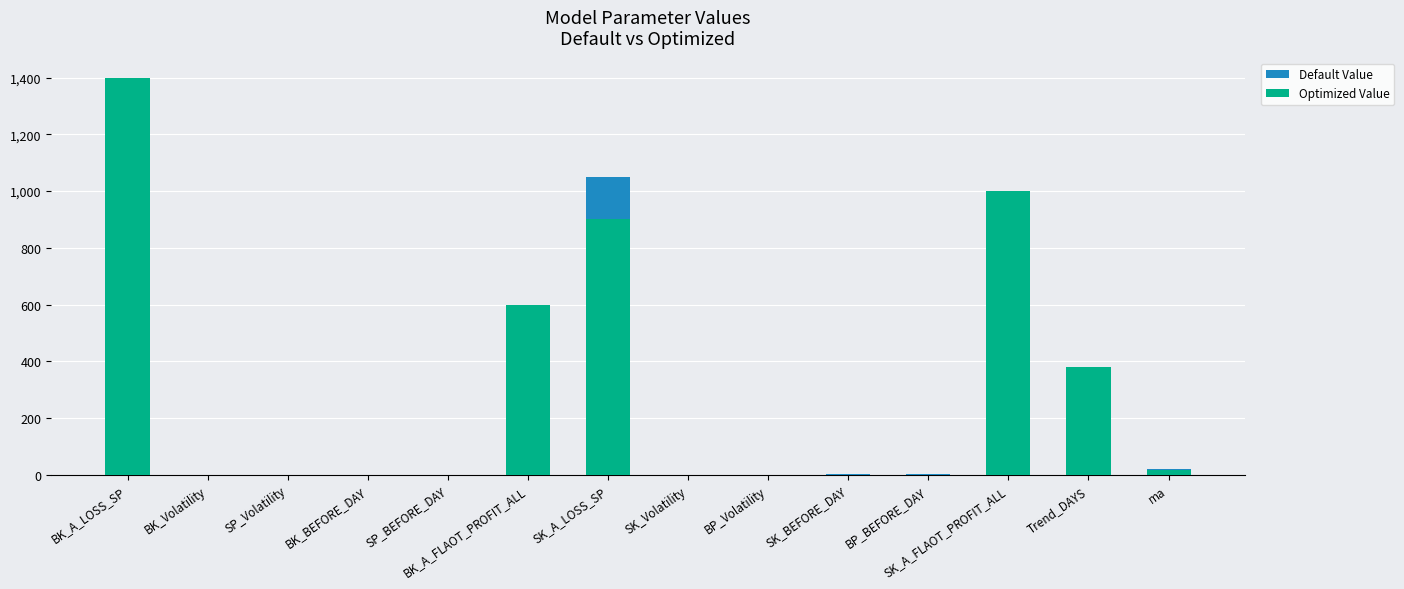

What is the label of the 1st bar from the right?

ma